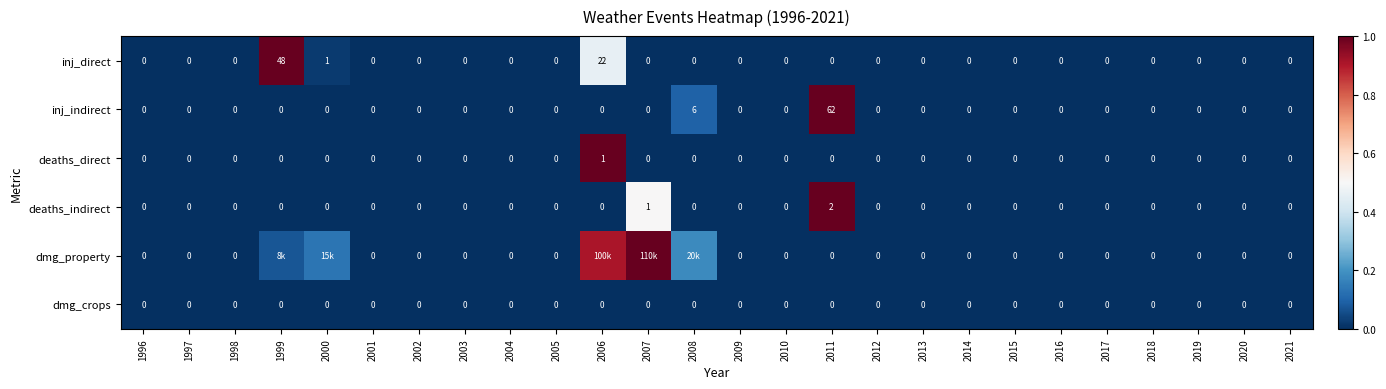

Between 2001 and 2011, which series saw the biggest shift?

inj_indirect